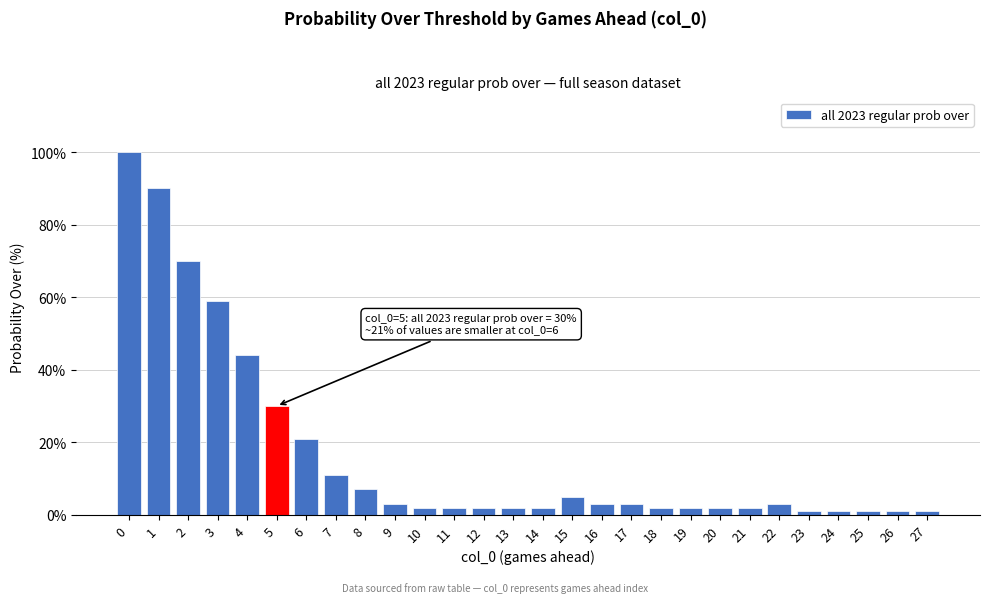

Reading right to left, transcribe all the data shown in this chart.

27=1	26=1	25=1	24=1	23=1	22=3	21=2	20=2	19=2	18=2	17=3	16=3	15=5	14=2	13=2	12=2	11=2	10=2	9=3	8=7	7=11	6=21	5=30	4=44	3=59	2=70	1=90	0=100